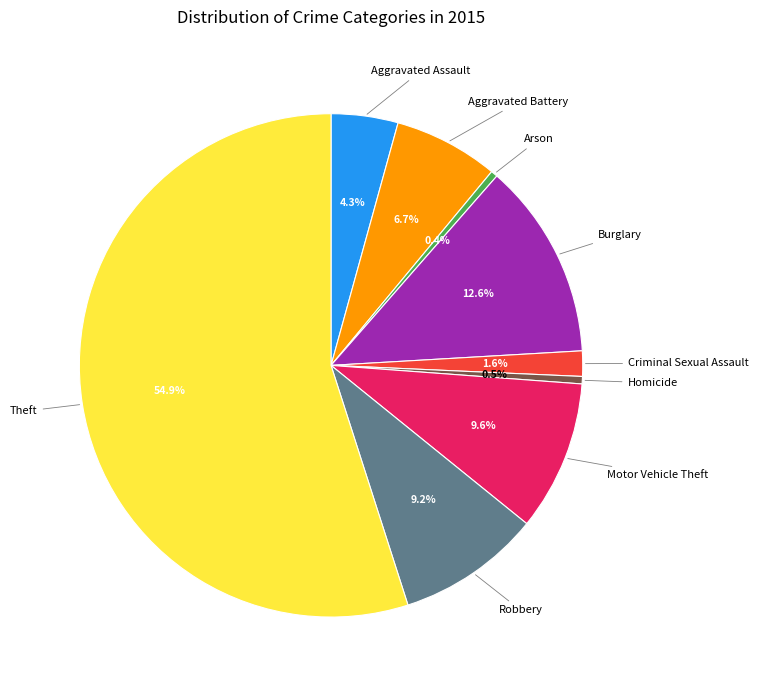

To the nearest percent, what is the difference between the largest and smallest slice percentages?

55%